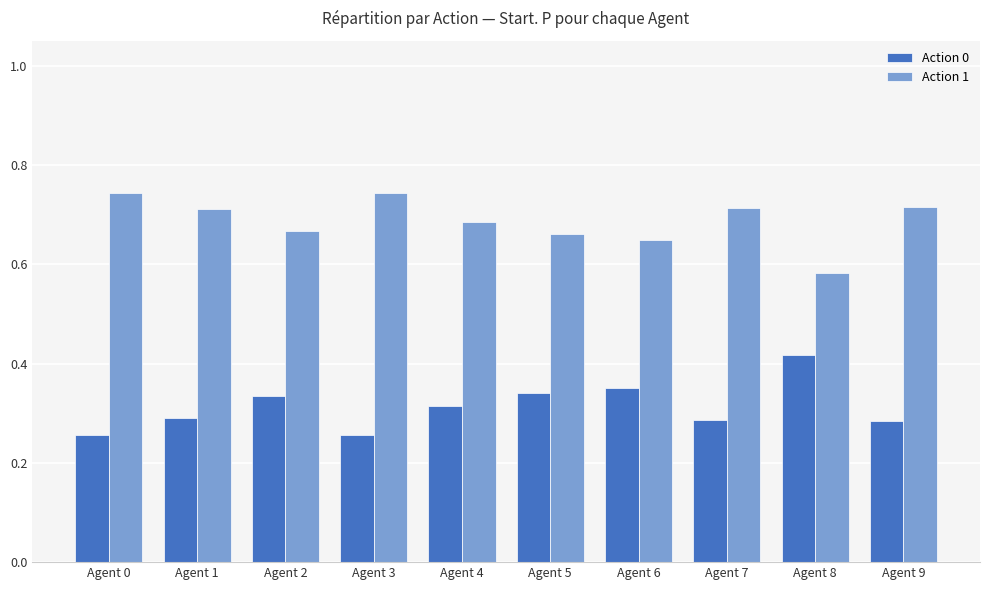

What is the sum of all Action 0 values?

3.1